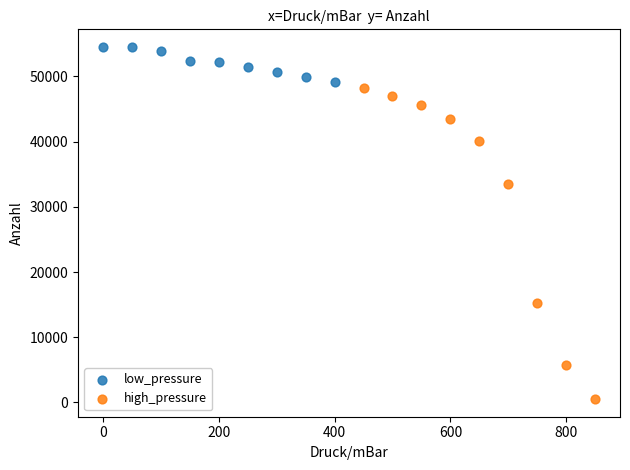

Which series has the widest spread of Y values?

high_pressure